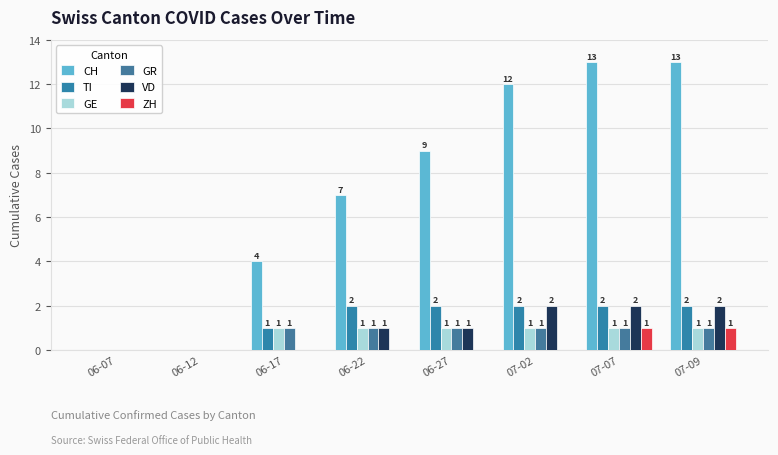

At which label does VD reach its peak?

07-02